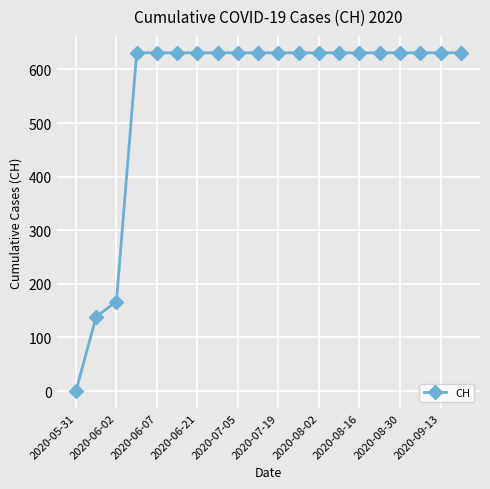

What is the difference between the second highest and minimum values?

631